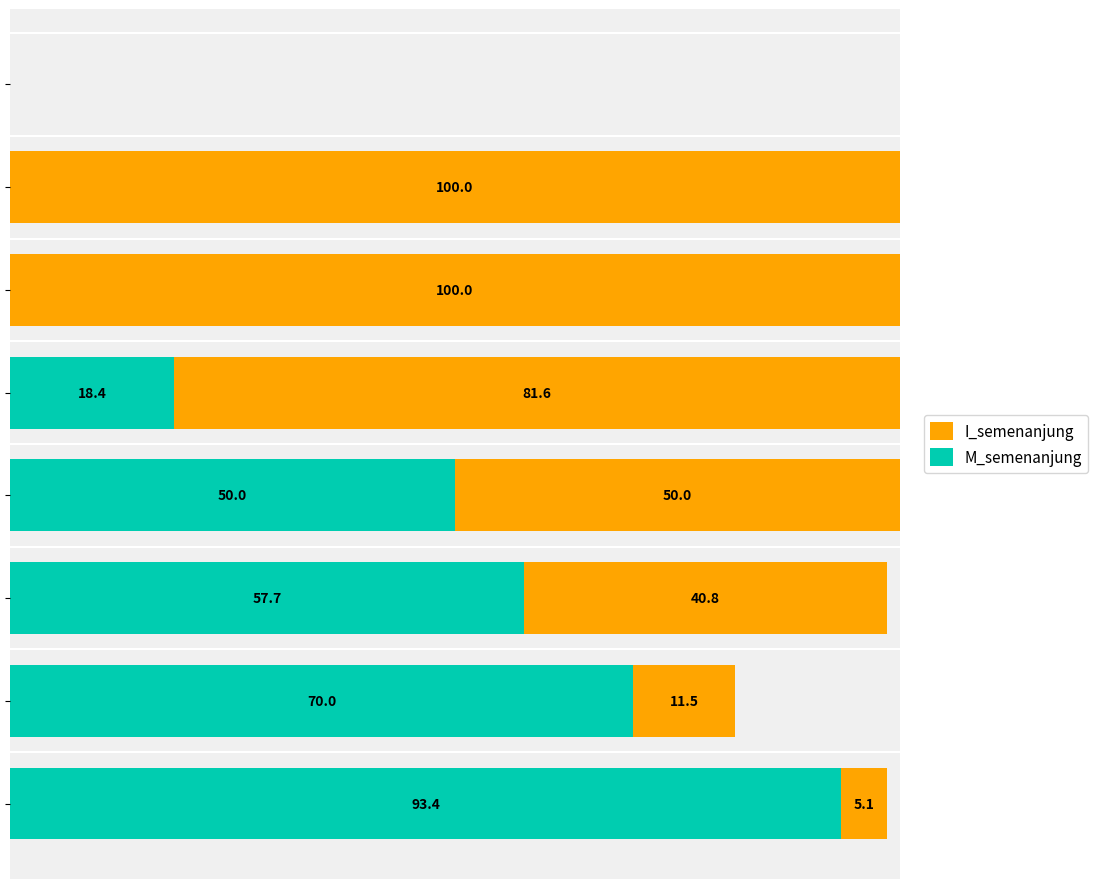

What are all the series names shown in the legend?

I_semenanjung, M_semenanjung